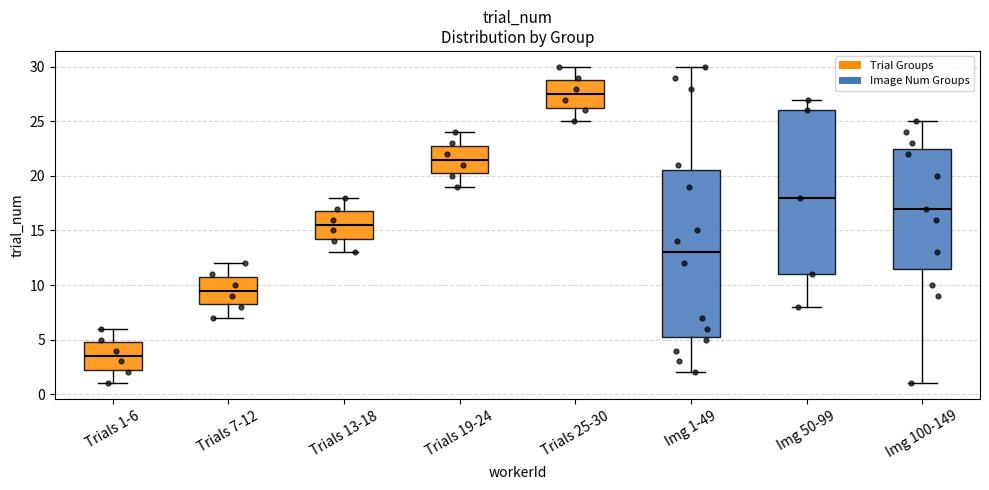

Which box has the highest median line?

Trials 25-30